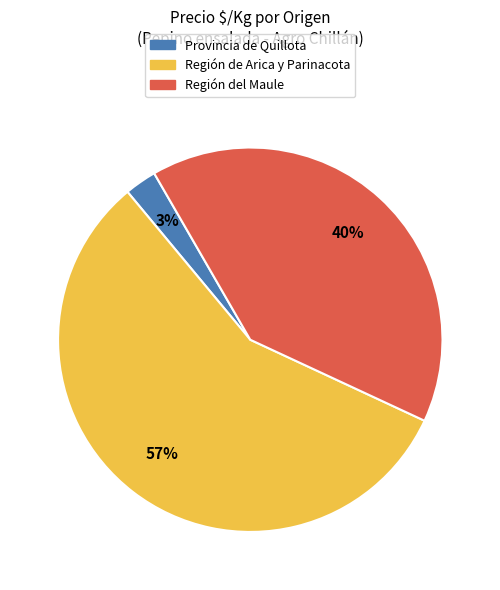

Which has a higher value, Provincia de Quillota or Región del Maule?

Región del Maule